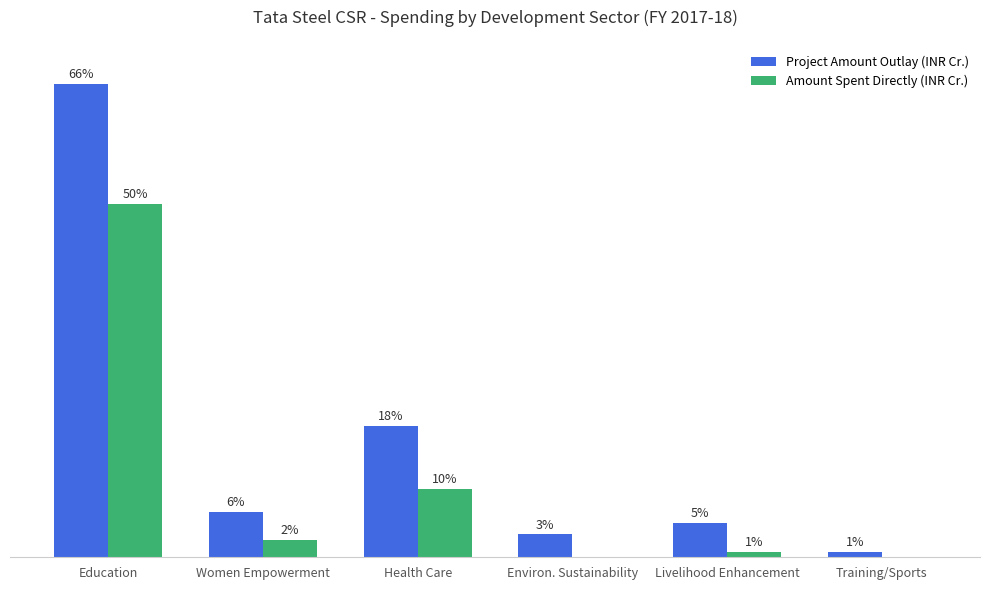

What are all the series names shown in the legend?

Project Amount Outlay (INR Cr.), Amount Spent Directly (INR Cr.)